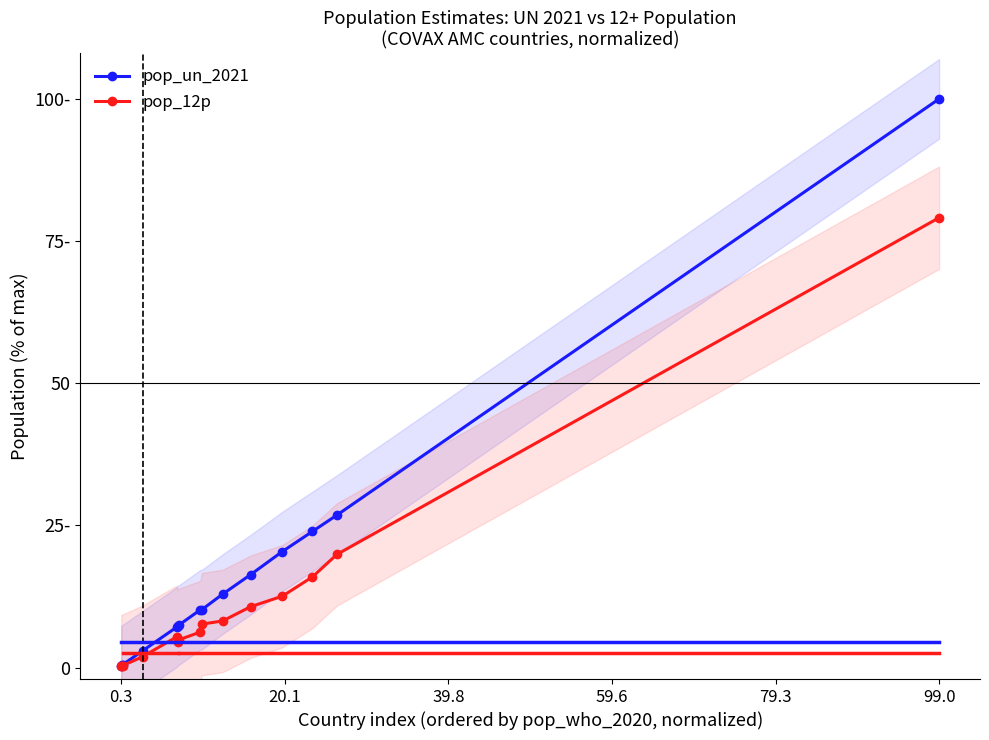

What is the sum of all pop_un_2021 values?

247.1